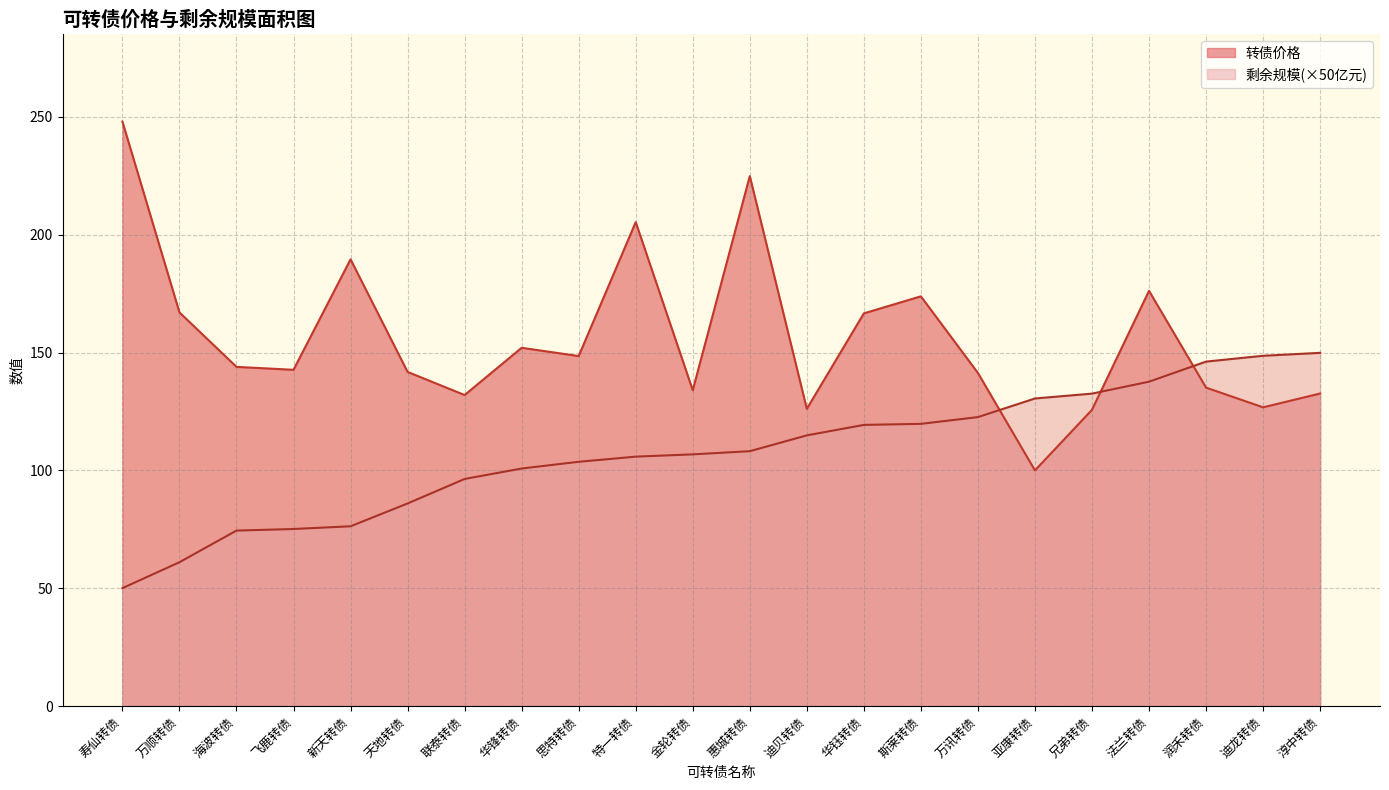

Which has a higher value, 华钰转债 or 联泰转债?

华钰转债